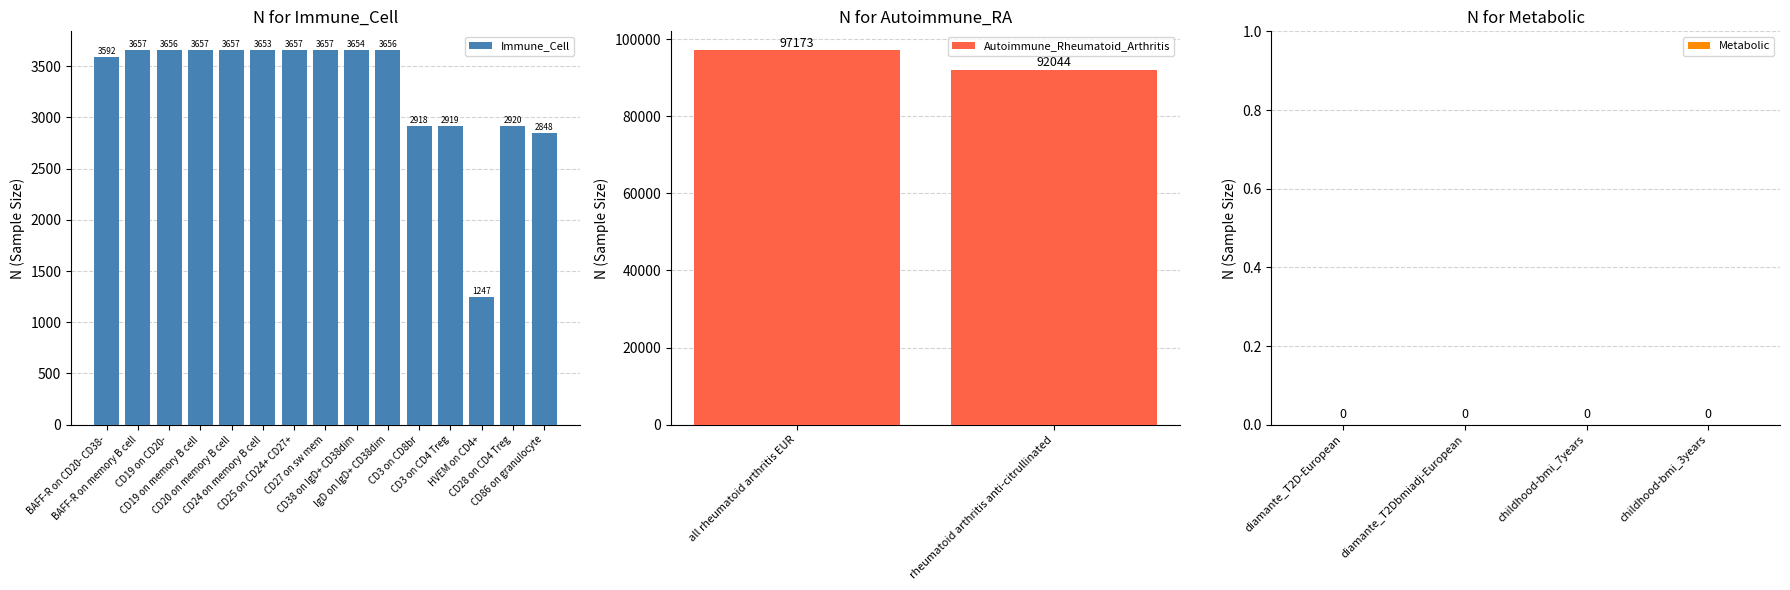

What is the lowest value of the Immune_Cell series?

1247